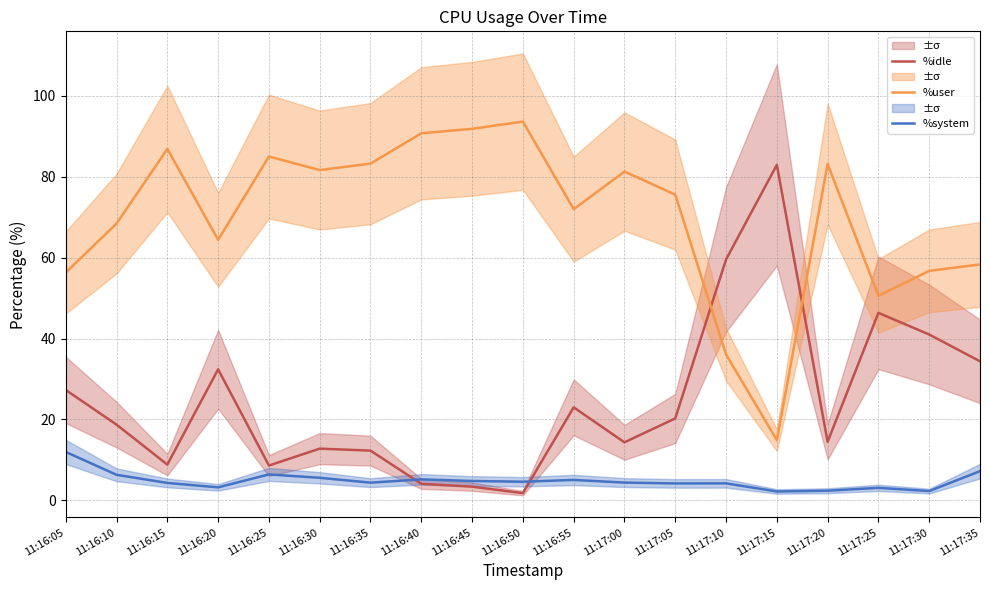

Reading left to right, list all the values displayed in this chart.

%idle: 11:16:05=27.3	11:16:10=18.7	11:16:15=8.9	11:16:20=32.4	11:16:25=8.6	11:16:30=12.8	11:16:35=12.3	11:16:40=4.1	11:16:45=3.4	11:16:50=1.8	11:16:55=23.0	11:17:00=14.4	11:17:05=20.3	11:17:10=59.5	11:17:15=82.9	11:17:20=14.5	11:17:25=46.3	11:17:30=41.0	11:17:35=34.4
%user: 11:16:05=56.3	11:16:10=68.4	11:16:15=86.8	11:16:20=64.4	11:16:25=84.9	11:16:30=81.6	11:16:35=83.2	11:16:40=90.7	11:16:45=91.8	11:16:50=93.6	11:16:55=71.9	11:17:00=81.2	11:17:05=75.5	11:17:10=36.0	11:17:15=14.9	11:17:20=83.1	11:17:25=50.5	11:17:30=56.7	11:17:35=58.3
%system: 11:16:05=12.0	11:16:10=6.3	11:16:15=4.3	11:16:20=3.2	11:16:25=6.4	11:16:30=5.6	11:16:35=4.4	11:16:40=5.2	11:16:45=4.8	11:16:50=4.6	11:16:55=5.1	11:17:00=4.4	11:17:05=4.2	11:17:10=4.2	11:17:15=2.2	11:17:20=2.4	11:17:25=3.1	11:17:30=2.3	11:17:35=7.2